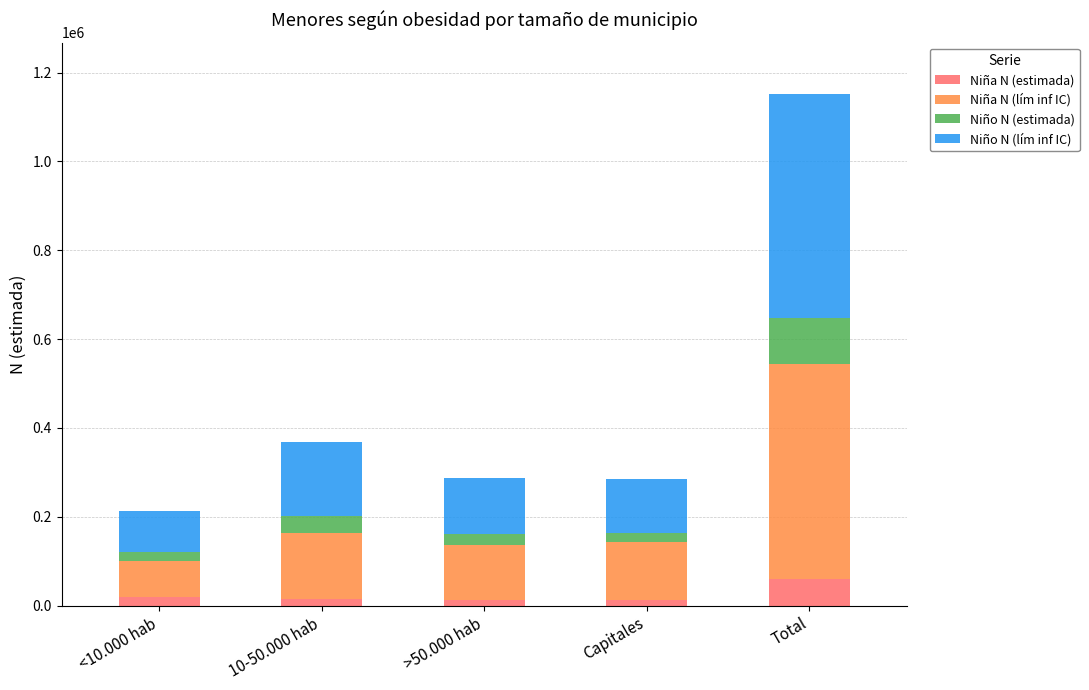

What is the sum of all Niña N (estimada) values?

122311